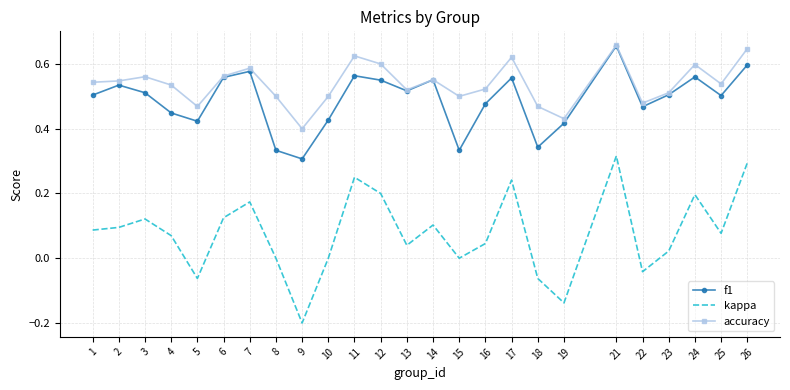

At which category is the sum across all series the highest?

21